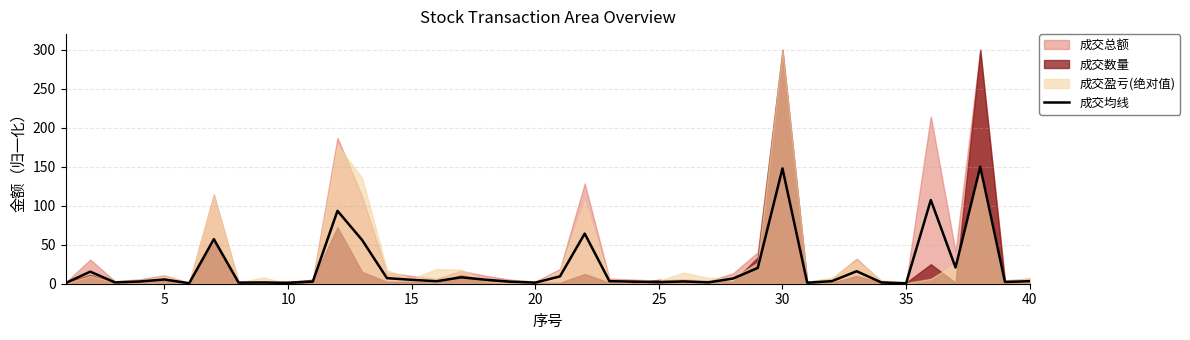

What is the value of the 38th point from the left?

150.0